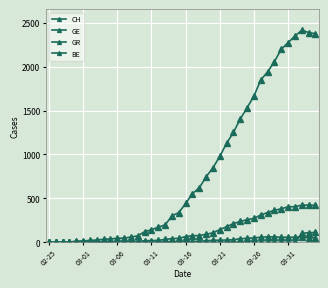

How many lines are shown in the chart?

4